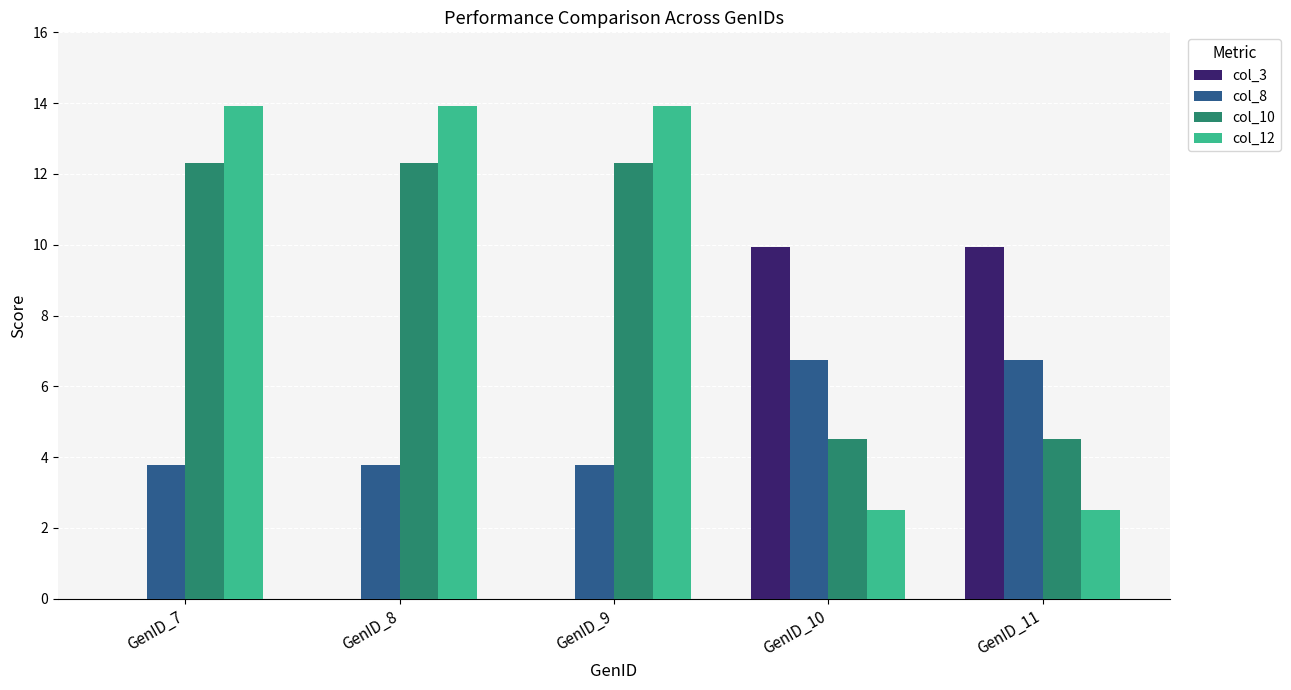

Reading right to left, list all the values displayed in this chart.

col_3: GenID_11=9.9	GenID_10=9.9	GenID_9=0.0	GenID_8=0.0	GenID_7=0.0
col_8: GenID_11=6.7	GenID_10=6.7	GenID_9=3.8	GenID_8=3.8	GenID_7=3.8
col_10: GenID_11=4.5	GenID_10=4.5	GenID_9=12.3	GenID_8=12.3	GenID_7=12.3
col_12: GenID_11=2.5	GenID_10=2.5	GenID_9=13.9	GenID_8=13.9	GenID_7=13.9